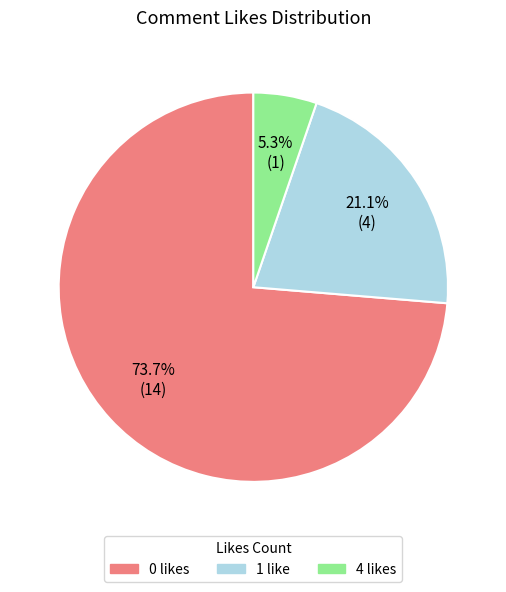

Does any single category account for the majority?

Yes